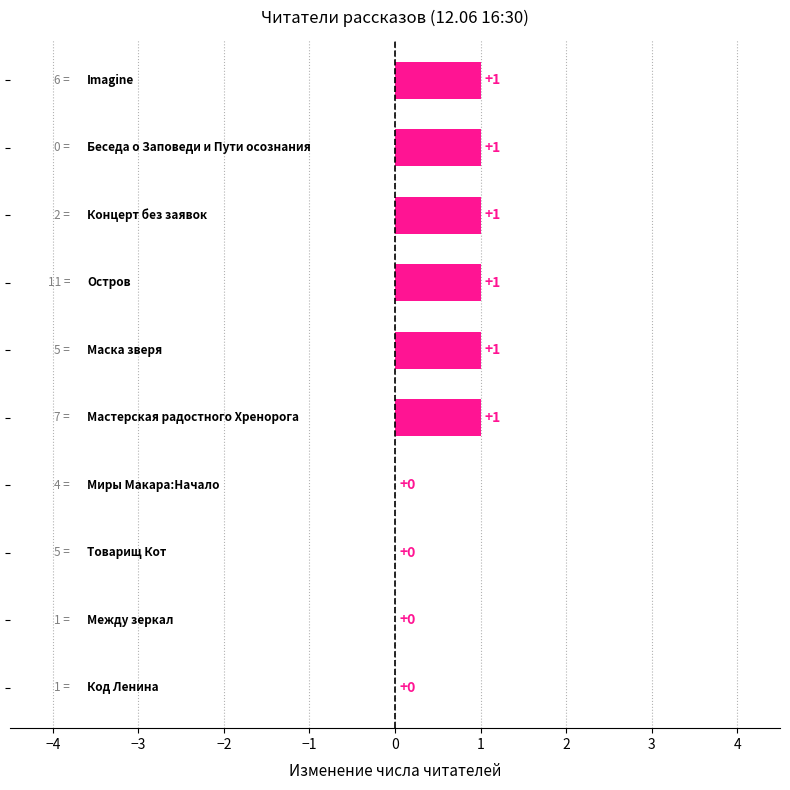

How many values are between 0 and 1?

10